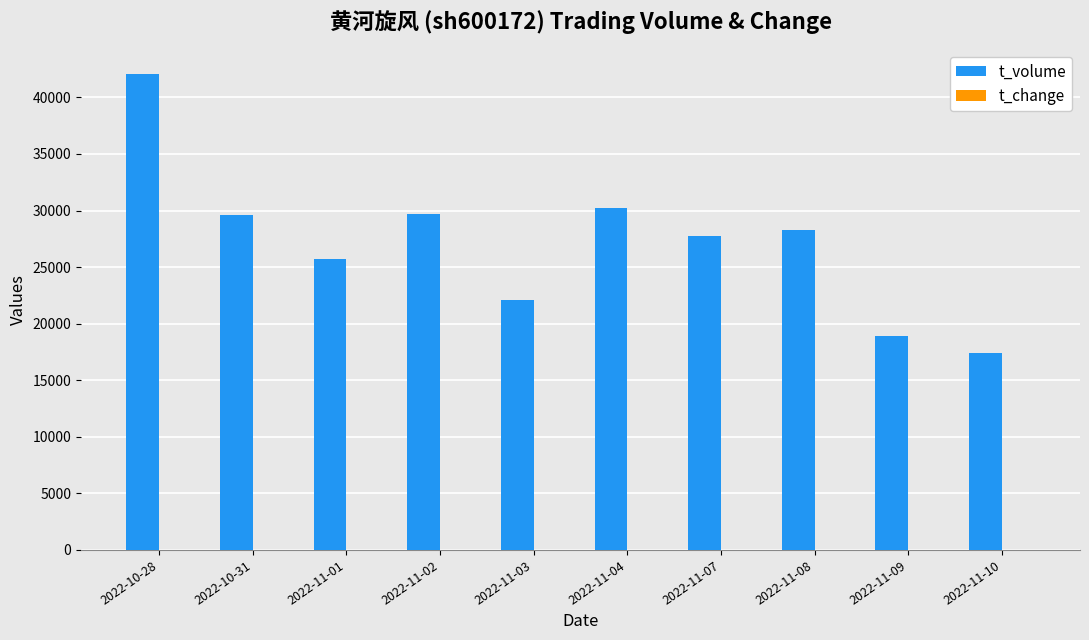

Which category has the highest value across all series?

2022-10-28